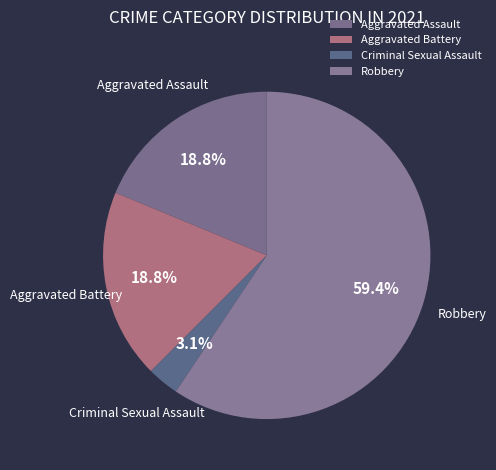

Is the sum of Aggravated Battery and Robbery greater than half?

Yes